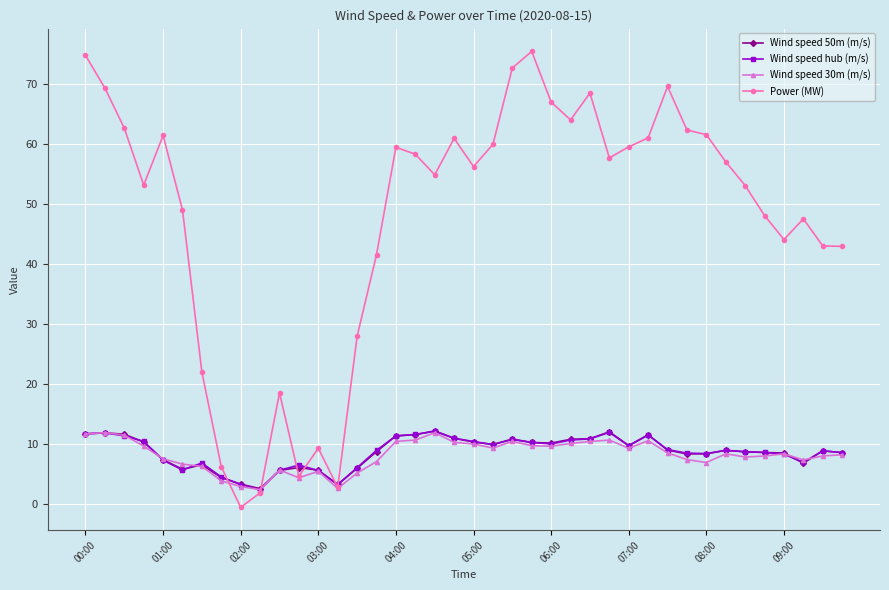

What is the minimum value for Power (MW)?

-0.6